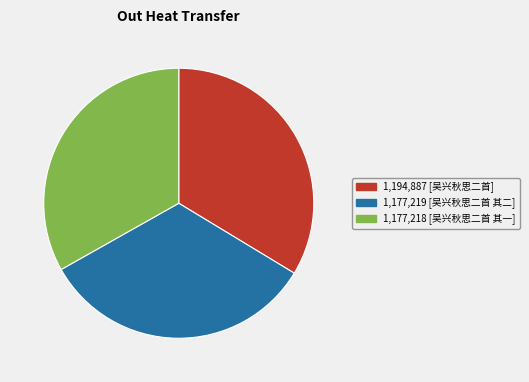

Is there any slice that represents more than half of the pie?

No